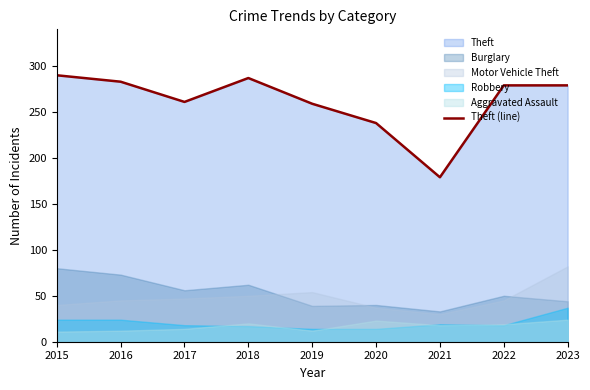

How many points are lower than both their immediate neighbors (excluding endpoints)?

2